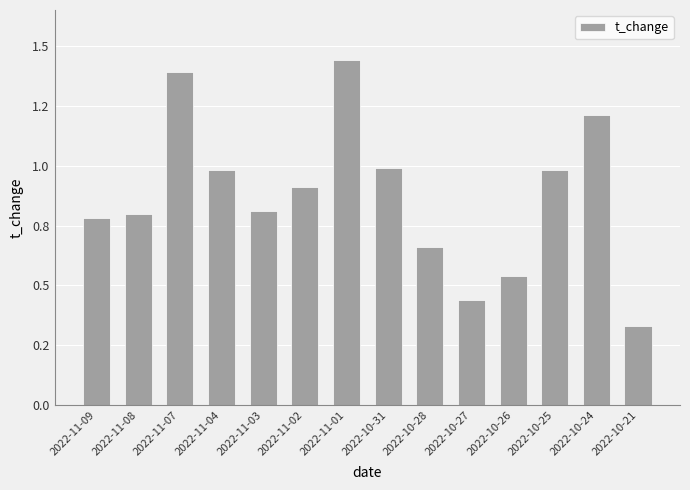

What is the greatest value displayed?

1.4